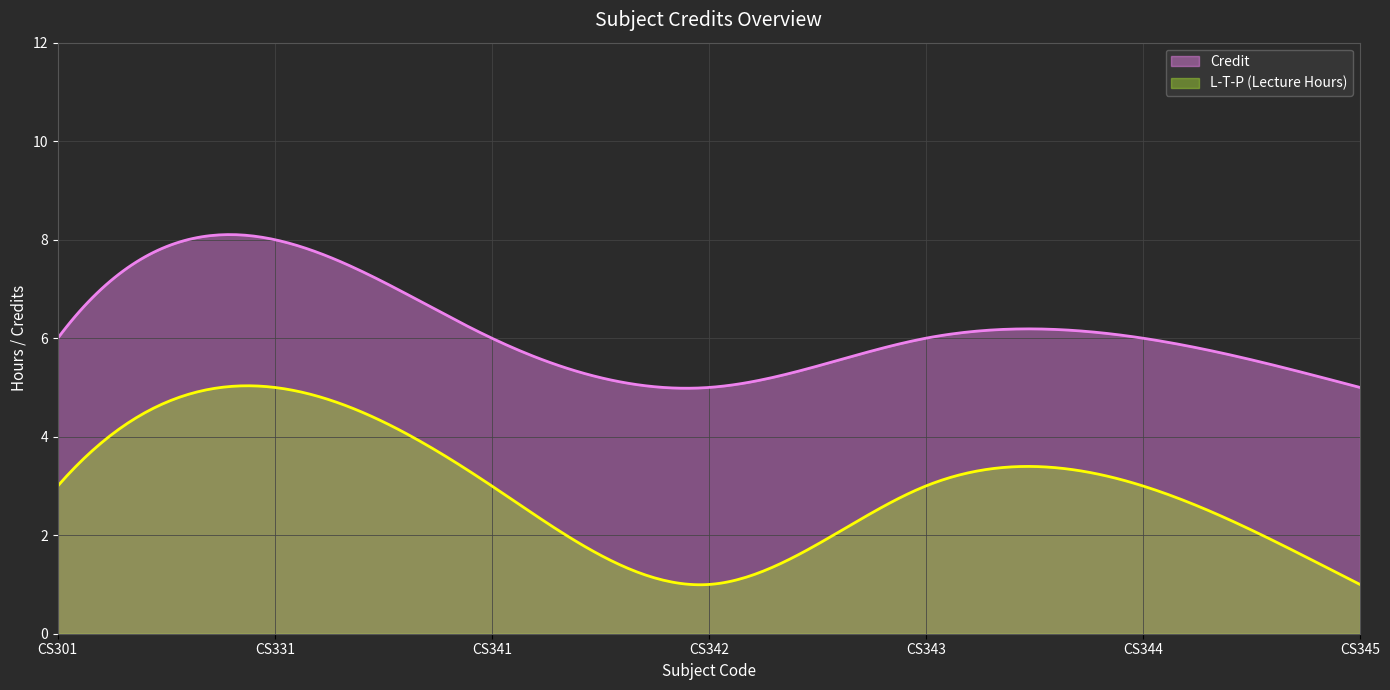

Where is the first local minimum for L_hours?

CS342